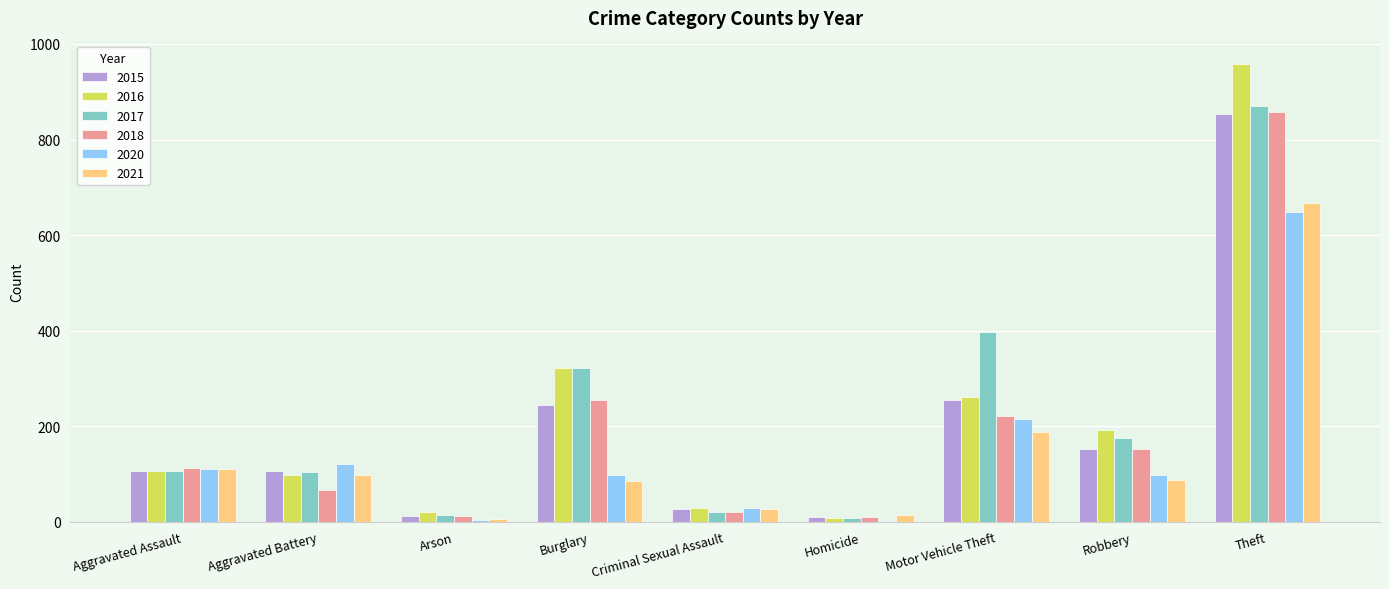

What is the sum of all 2015 values?

1763